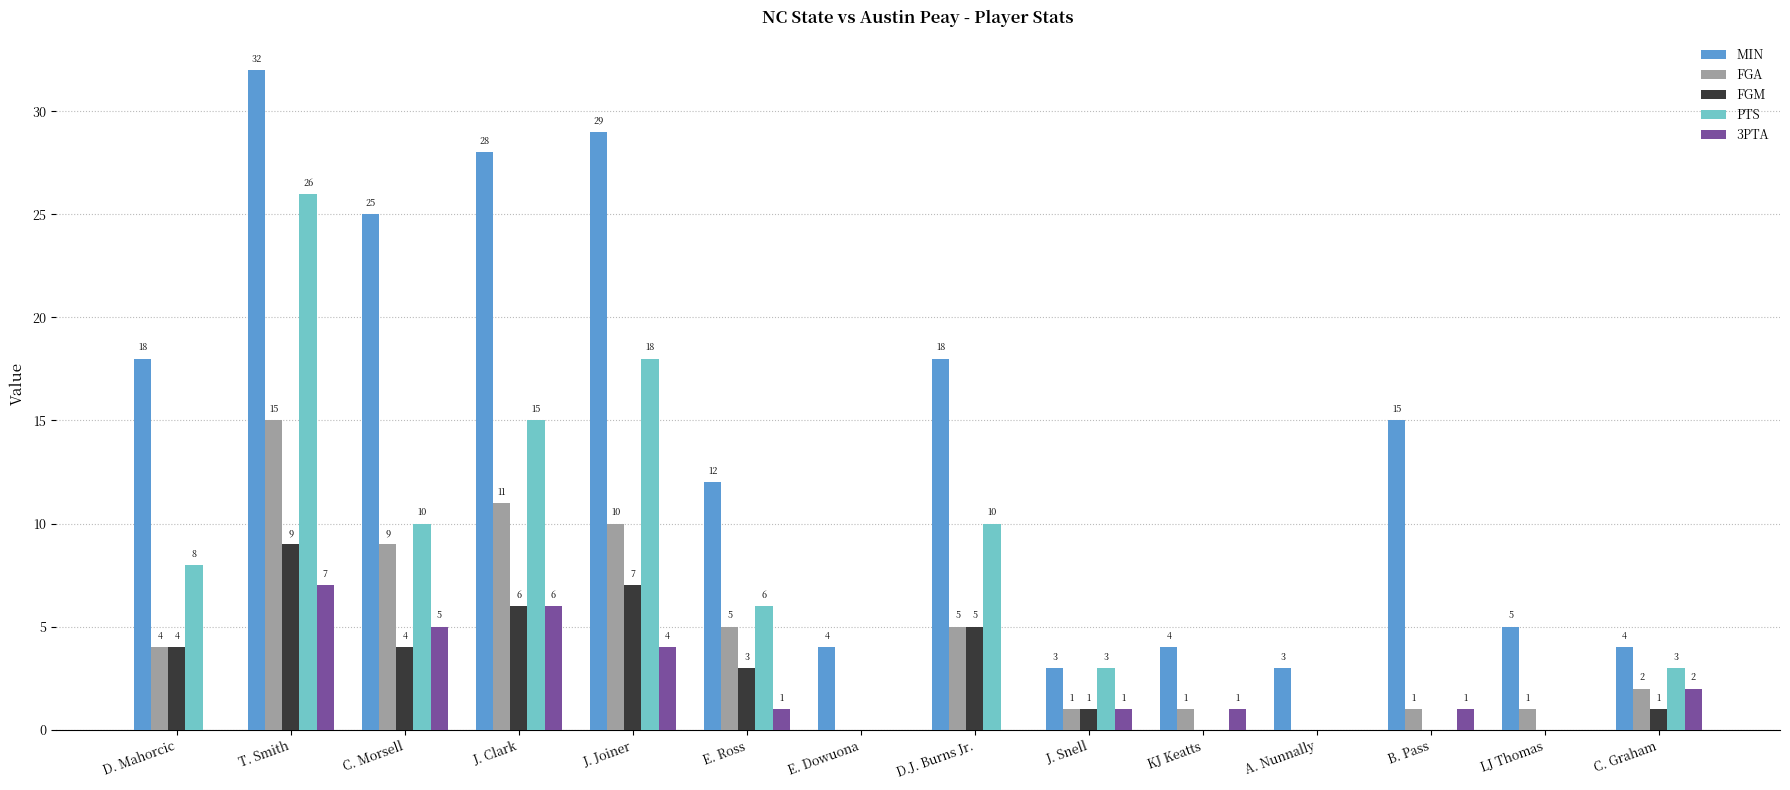

What is the approximate value of FGA at J. Joiner, to the nearest 5?

10